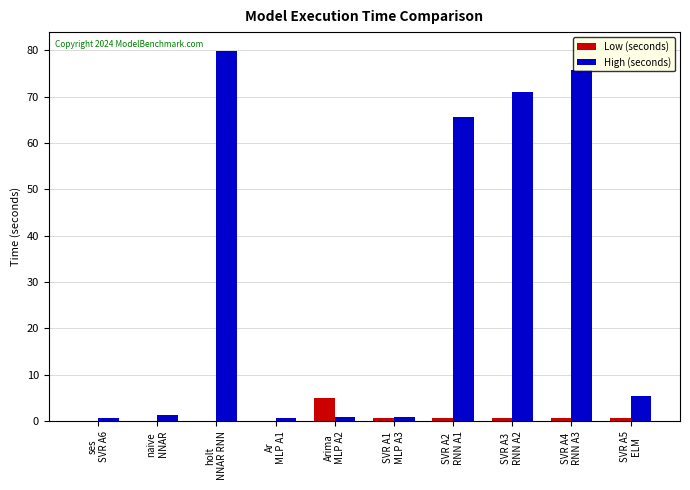

Does the chart contain stacked bars?

No